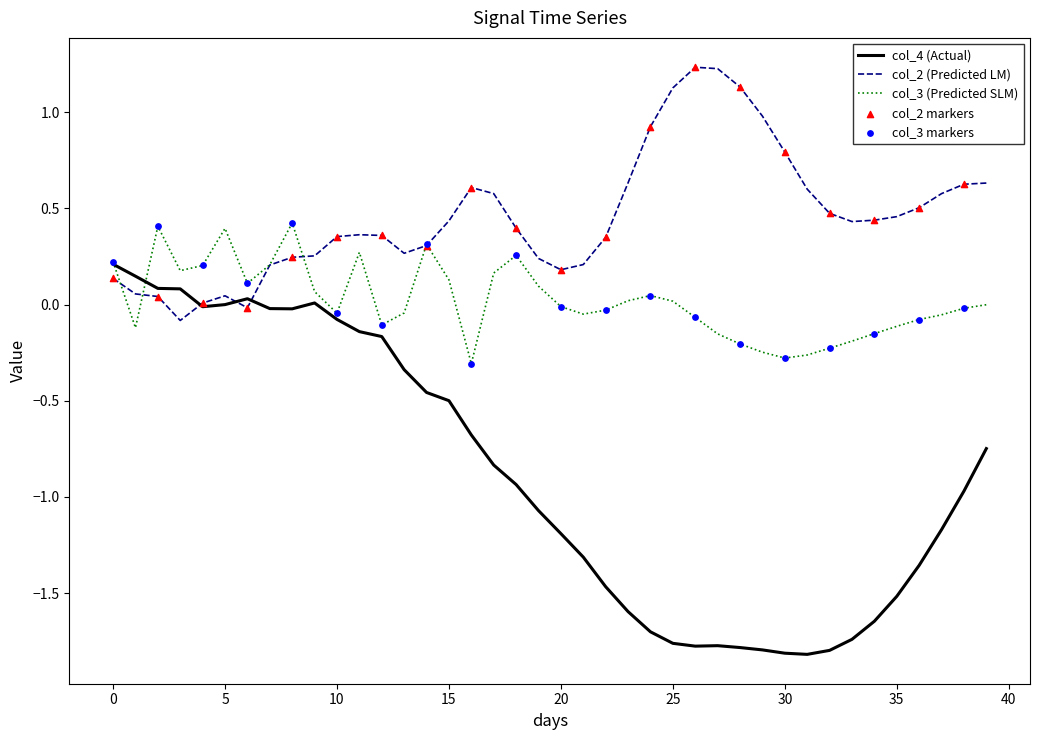

Which series has the largest total across all categories?

col_2 (Predicted LM)